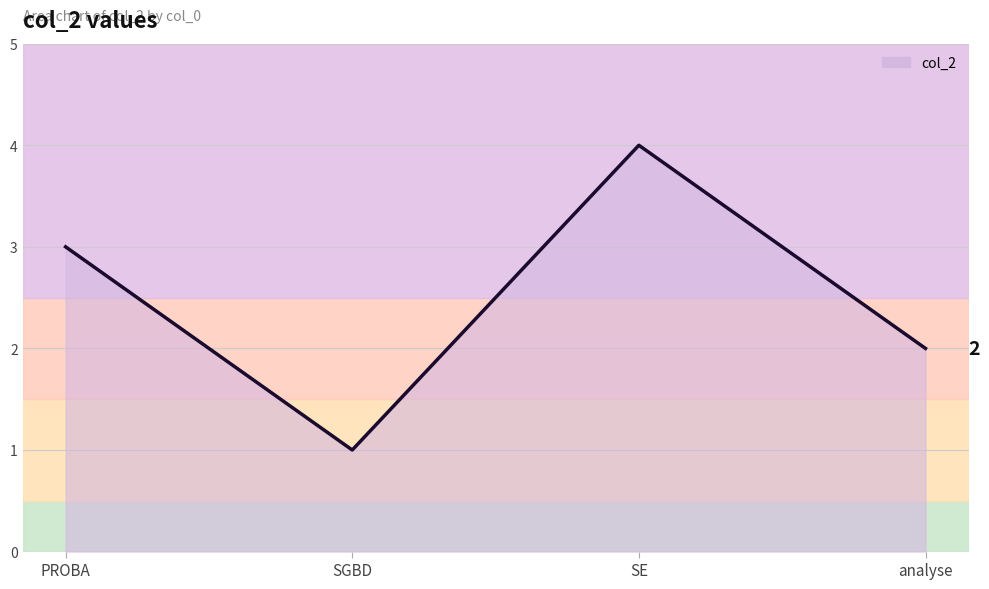

What position from the right is analyse?

1